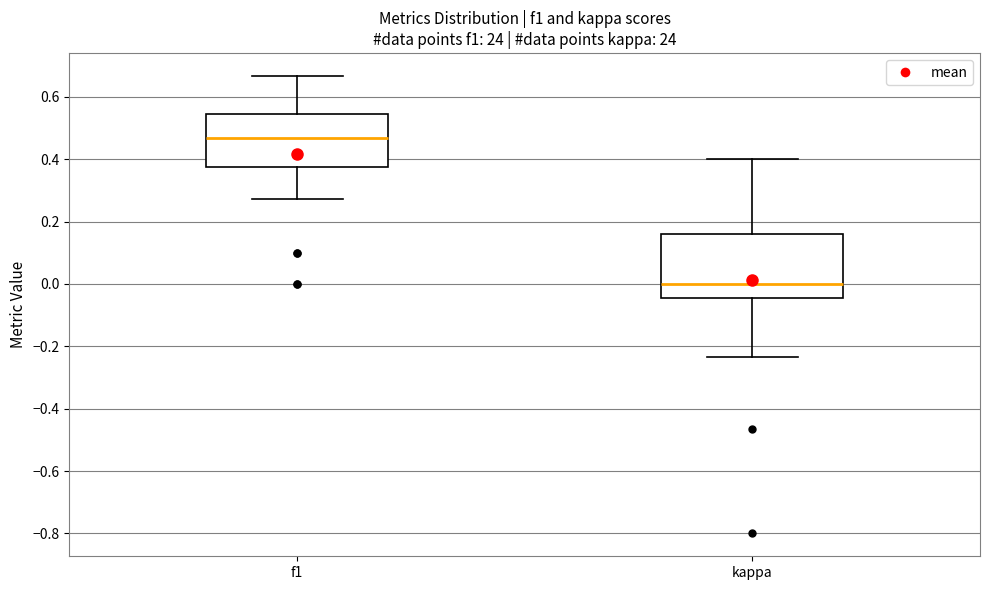

Which box is the tallest, from its lower edge to its upper edge?

kappa